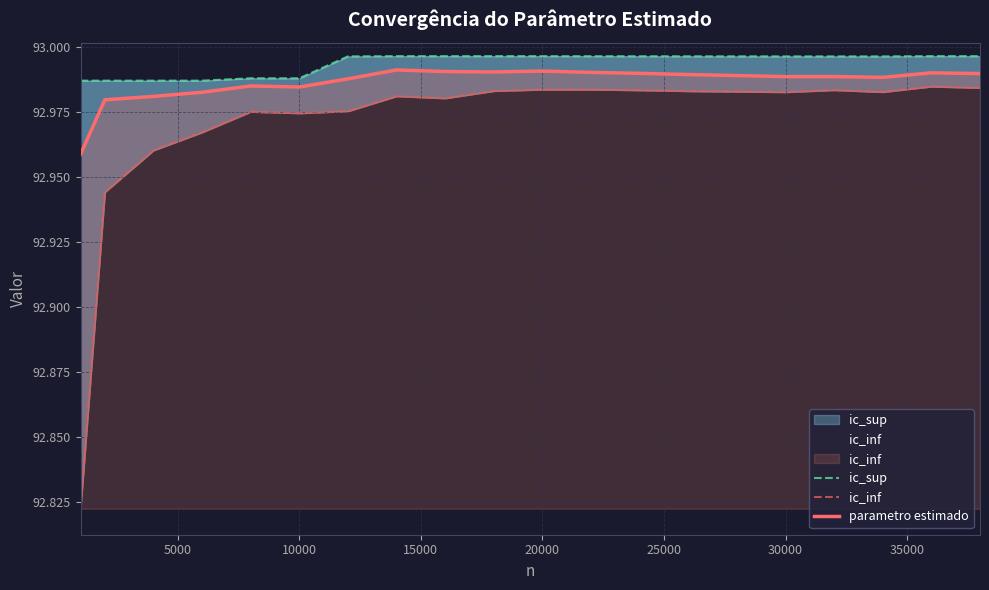

Reading left to right, extract all data points from this chart.

ic_sup: 93.0	93.0	93.0	93.0	93.0	93.0	93.0	93.0	93.0	93.0	93.0	93.0	93.0	93.0	93.0	93.0	93.0	93.0	93.0	93.0
ic_inf: 92.8	92.9	93.0	93.0	93.0	93.0	93.0	93.0	93.0	93.0	93.0	93.0	93.0	93.0	93.0	93.0	93.0	93.0	93.0	93.0
parametro estimado: 93.0	93.0	93.0	93.0	93.0	93.0	93.0	93.0	93.0	93.0	93.0	93.0	93.0	93.0	93.0	93.0	93.0	93.0	93.0	93.0